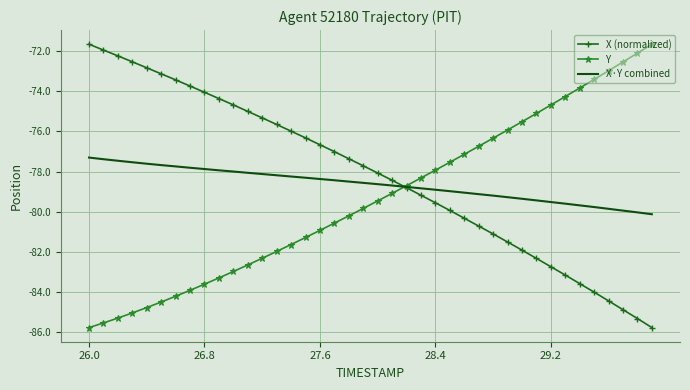

Rank the series by their average value, from highest to lowest.

X (normalized), X·Y combined, Y